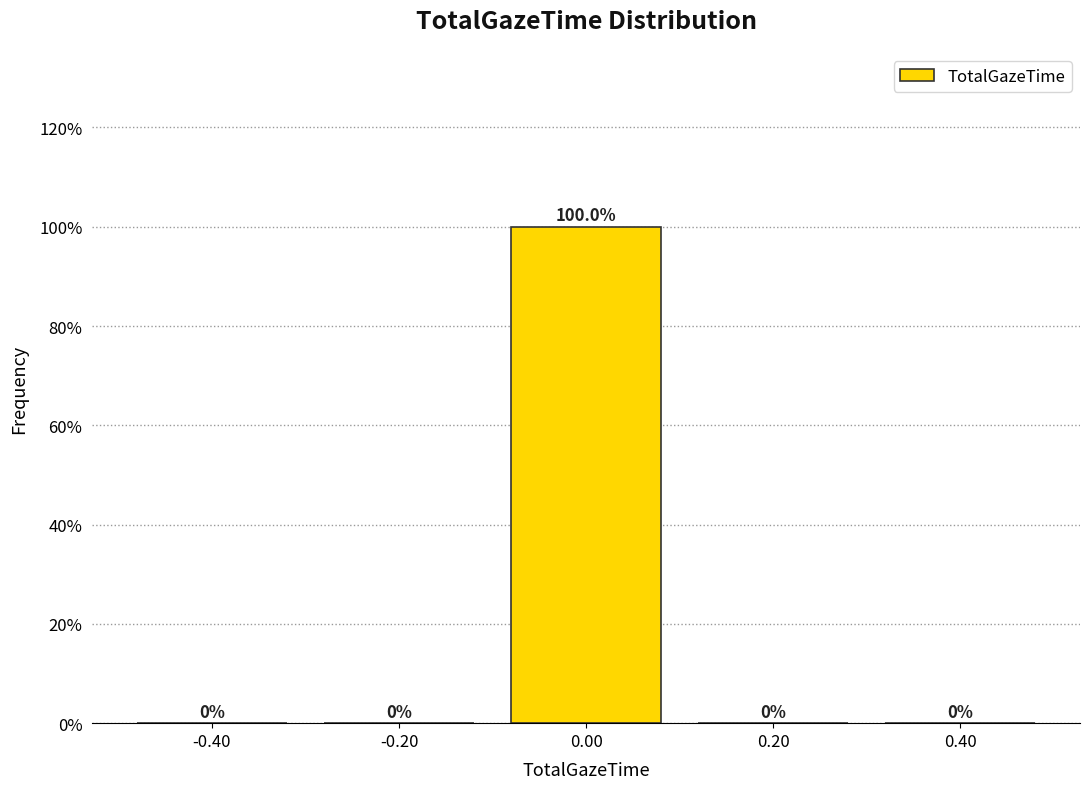

Reading left to right, transcribe this chart: for each bar, give the range it covers on the x-axis and its height.

-0.5 to -0.3: 0.0
-0.3 to -0.1: 0.0
-0.1 to 0.1: 100.0
0.1 to 0.3: 0.0
0.3 to 0.5: 0.0